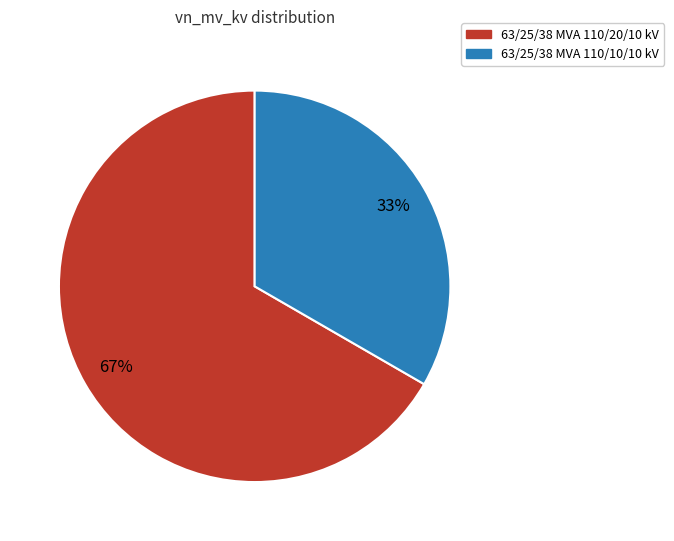

Approximately how many times larger is the value at 63/25/38 MVA 110/20/10 kV compared to 63/25/38 MVA 110/10/10 kV?

2.0